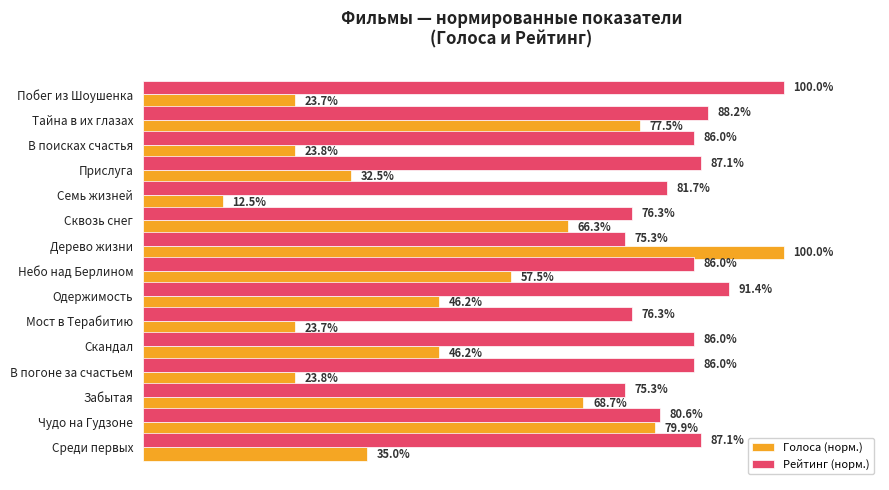

At which label does Голоса (норм.) reach its minimum?

Семь жизней